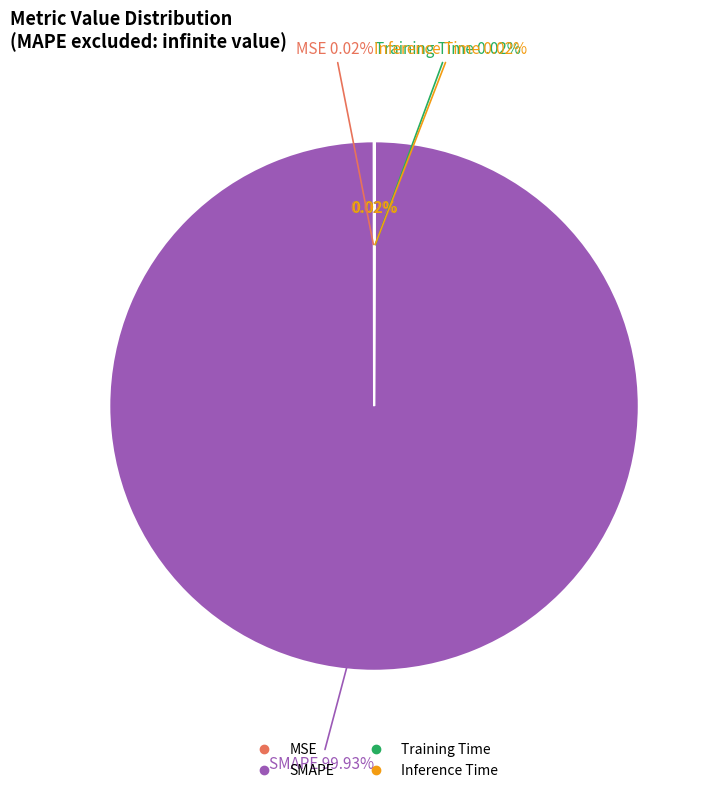

What is the majority slice?

SMAPE